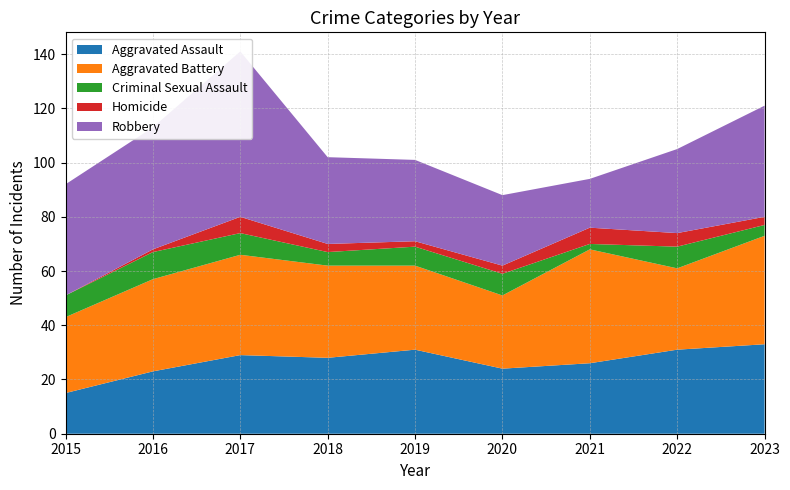

Reading left to right, list all the values displayed in this chart.

Aggravated Assault: 2015=15	2016=23	2017=29	2018=28	2019=31	2020=24	2021=26	2022=31	2023=33
Aggravated Battery: 2015=28	2016=34	2017=37	2018=34	2019=31	2020=27	2021=42	2022=30	2023=40
Criminal Sexual Assault: 2015=8	2016=10	2017=8	2018=5	2019=7	2020=8	2021=2	2022=8	2023=4
Homicide: 2015=0	2016=1	2017=6	2018=3	2019=2	2020=3	2021=6	2022=5	2023=3
Robbery: 2015=41	2016=45	2017=61	2018=32	2019=30	2020=26	2021=18	2022=31	2023=41